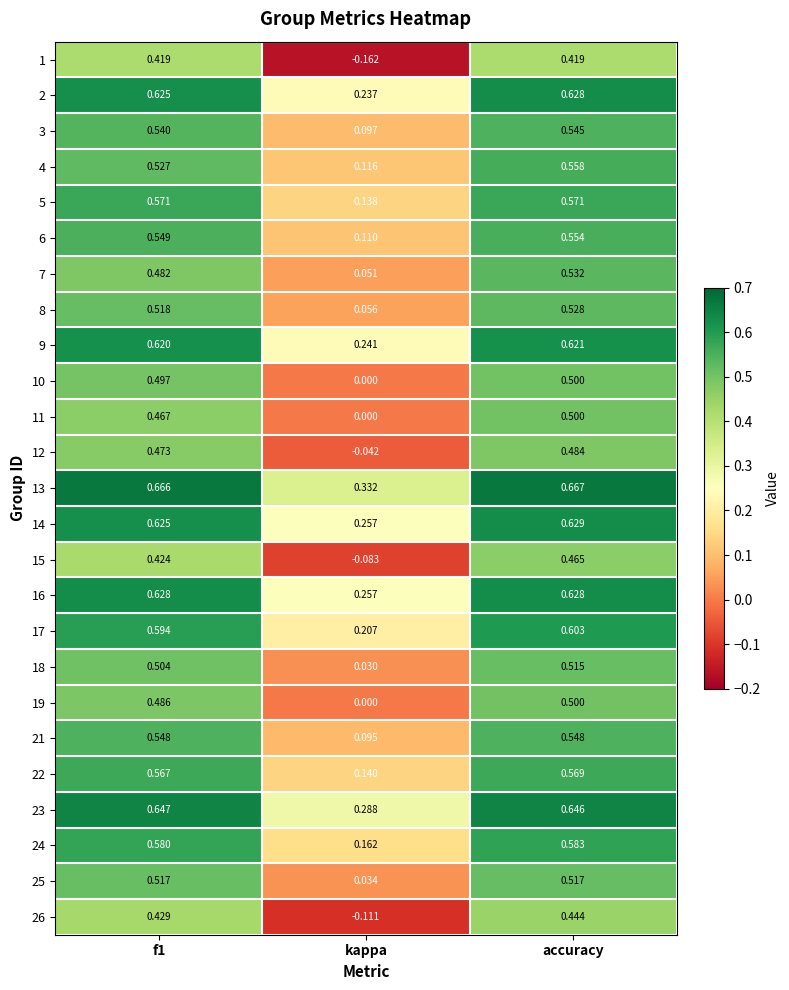

How many series are shown in this chart?

25